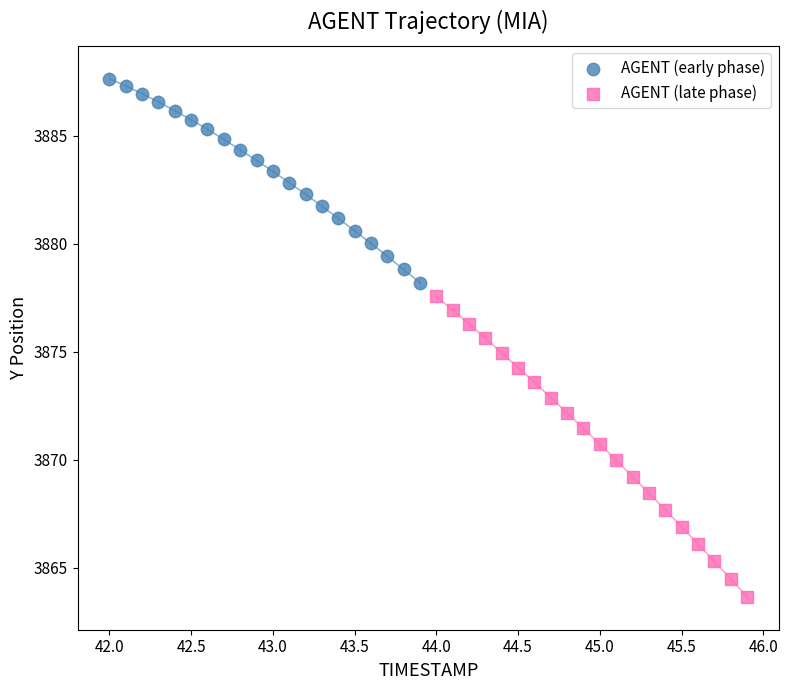

Which series reaches the maximum Y coordinate?

AGENT (early phase)